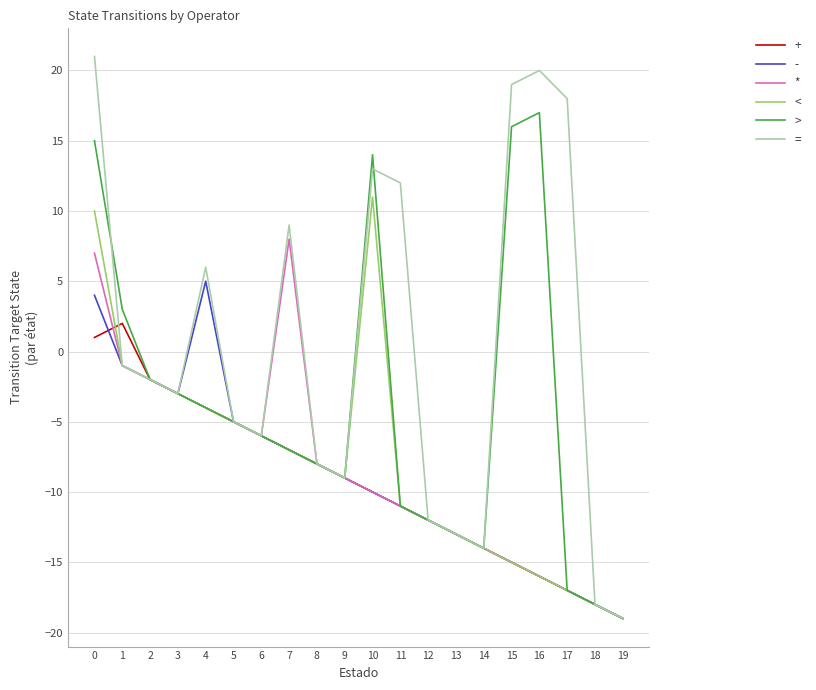

Is it true that < equals 6 at 0?

False